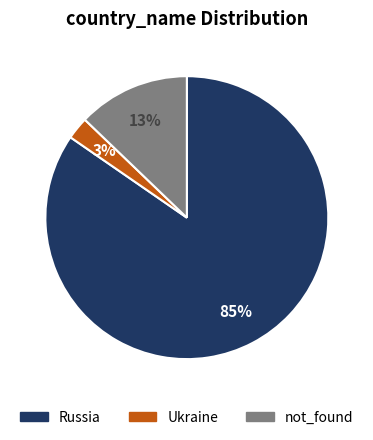

Between not_found and Russia, which is larger?

Russia